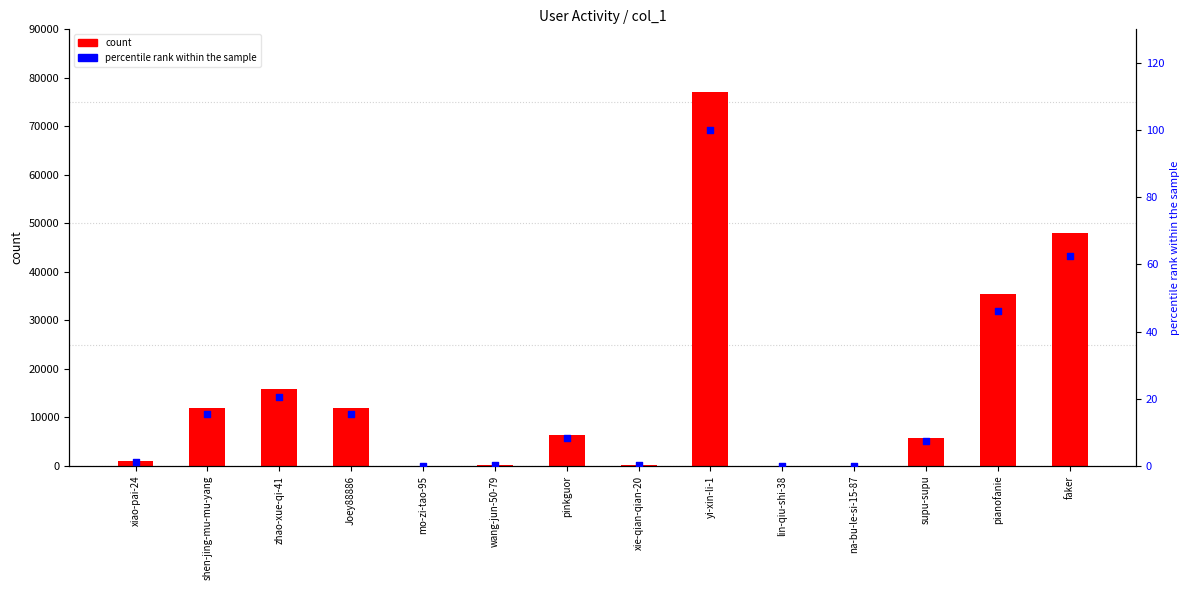

What are all the series names shown in the legend?

count, percentile rank within the sample